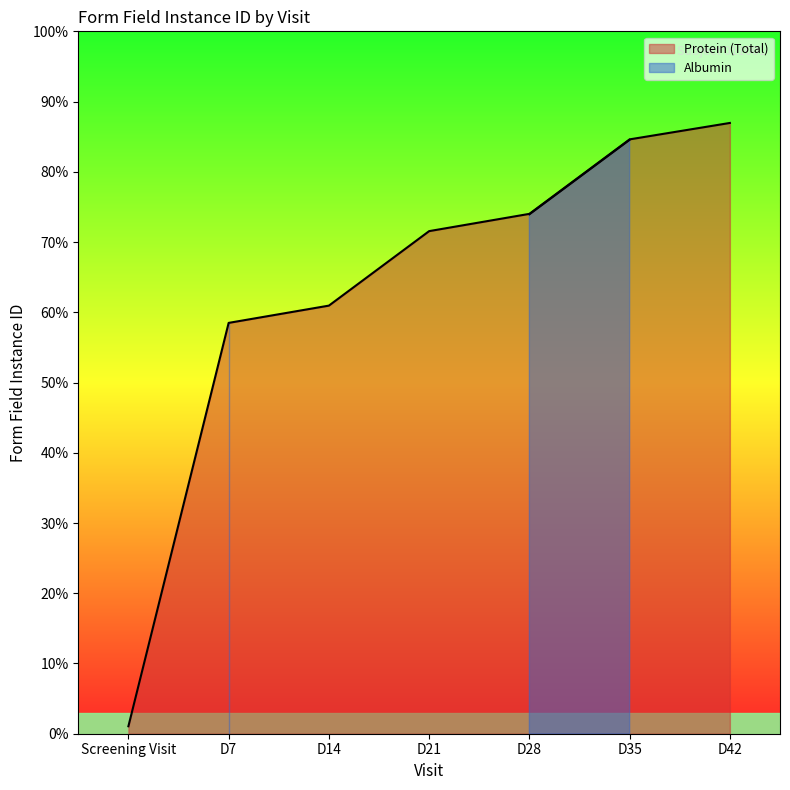

Reading left to right, transcribe all the data shown in this chart.

201	11063	11528	13534	13999	16005	16447